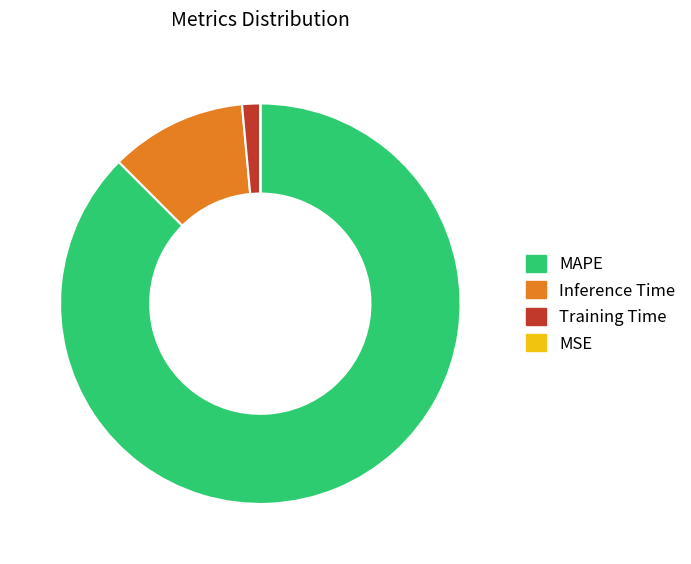

Which slice is the largest?

MAPE